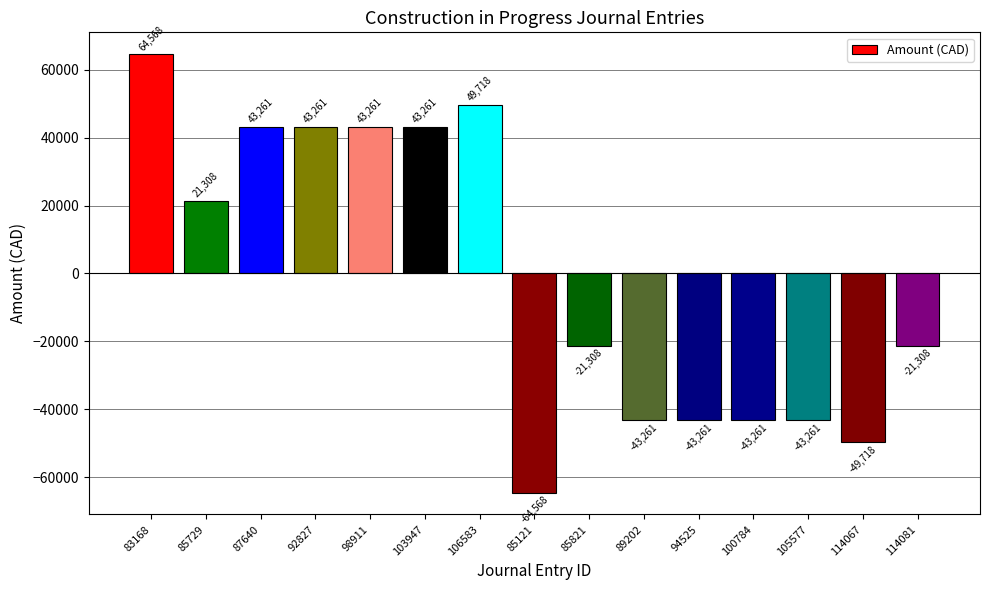

What is the smallest value displayed?

-64568.2